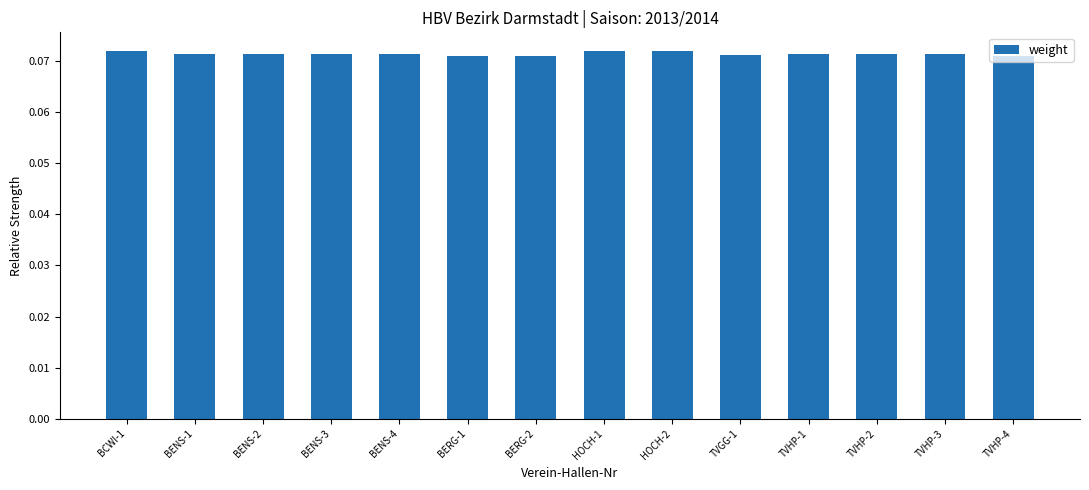

How many series are shown in this chart?

1